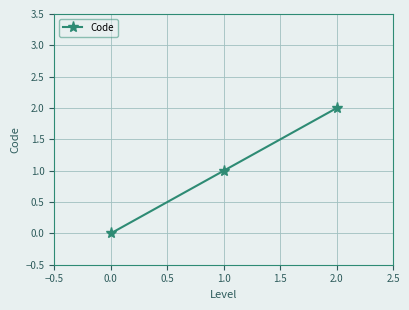

How many data points are less than 1?

1